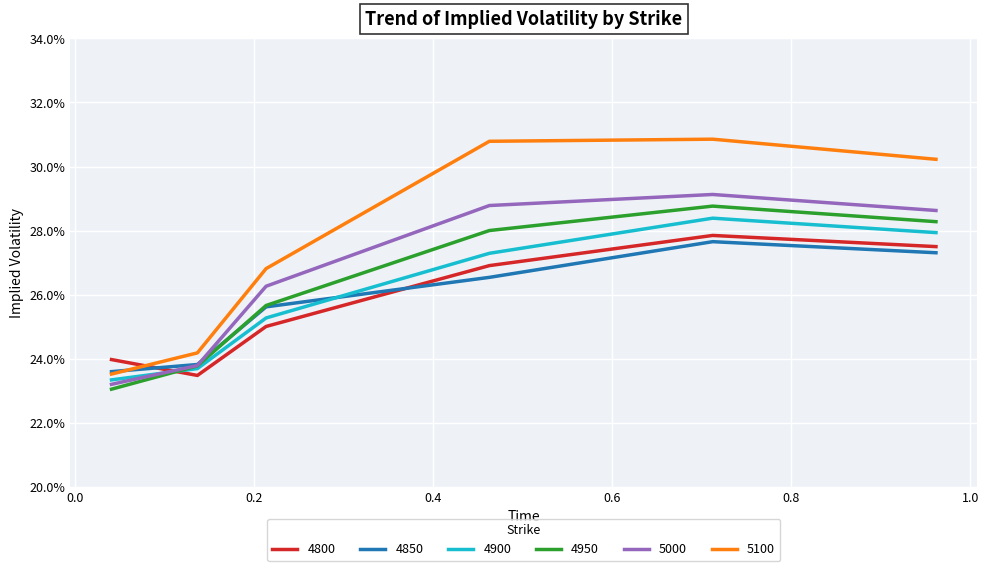

What is the average value of the 4800 series?

0.3